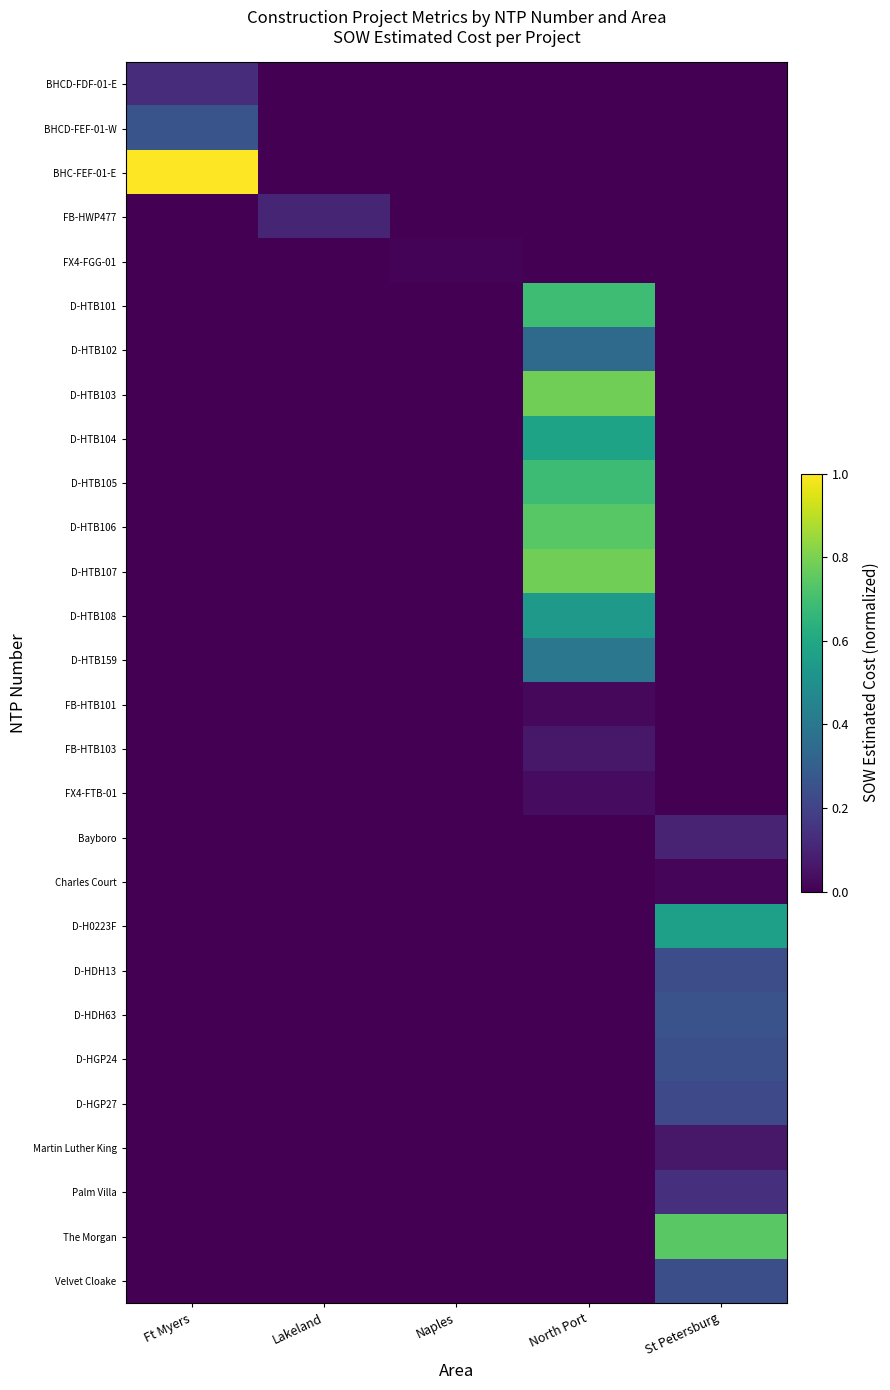

Reading left to right, extract all data points from this chart.

BHCD-FDF-01-E: Ft Myers=0.1	Lakeland=0.0	Naples=0.0	North Port=0.0	St Petersburg=0.0
BHCD-FEF-01-W: Ft Myers=0.3	Lakeland=0.0	Naples=0.0	North Port=0.0	St Petersburg=0.0
BHC-FEF-01-E: Ft Myers=1.0	Lakeland=0.0	Naples=0.0	North Port=0.0	St Petersburg=0.0
FB-HWP477: Ft Myers=0.0	Lakeland=0.1	Naples=0.0	North Port=0.0	St Petersburg=0.0
FX4-FGG-01: Ft Myers=0.0	Lakeland=0.0	Naples=0.0	North Port=0.0	St Petersburg=0.0
D-HTB101: Ft Myers=0.0	Lakeland=0.0	Naples=0.0	North Port=0.7	St Petersburg=0.0
D-HTB102: Ft Myers=0.0	Lakeland=0.0	Naples=0.0	North Port=0.3	St Petersburg=0.0
D-HTB103: Ft Myers=0.0	Lakeland=0.0	Naples=0.0	North Port=0.8	St Petersburg=0.0
D-HTB104: Ft Myers=0.0	Lakeland=0.0	Naples=0.0	North Port=0.6	St Petersburg=0.0
D-HTB105: Ft Myers=0.0	Lakeland=0.0	Naples=0.0	North Port=0.7	St Petersburg=0.0
D-HTB106: Ft Myers=0.0	Lakeland=0.0	Naples=0.0	North Port=0.7	St Petersburg=0.0
D-HTB107: Ft Myers=0.0	Lakeland=0.0	Naples=0.0	North Port=0.8	St Petersburg=0.0
D-HTB108: Ft Myers=0.0	Lakeland=0.0	Naples=0.0	North Port=0.5	St Petersburg=0.0
D-HTB159: Ft Myers=0.0	Lakeland=0.0	Naples=0.0	North Port=0.4	St Petersburg=0.0
FB-HTB101: Ft Myers=0.0	Lakeland=0.0	Naples=0.0	North Port=0.0	St Petersburg=0.0
FB-HTB103: Ft Myers=0.0	Lakeland=0.0	Naples=0.0	North Port=0.1	St Petersburg=0.0
FX4-FTB-01: Ft Myers=0.0	Lakeland=0.0	Naples=0.0	North Port=0.0	St Petersburg=0.0
Bayboro: Ft Myers=0.0	Lakeland=0.0	Naples=0.0	North Port=0.0	St Petersburg=0.1
Charles Court: Ft Myers=0.0	Lakeland=0.0	Naples=0.0	North Port=0.0	St Petersburg=0.0
D-H0223F: Ft Myers=0.0	Lakeland=0.0	Naples=0.0	North Port=0.0	St Petersburg=0.6
D-HDH13: Ft Myers=0.0	Lakeland=0.0	Naples=0.0	North Port=0.0	St Petersburg=0.2
D-HDH63: Ft Myers=0.0	Lakeland=0.0	Naples=0.0	North Port=0.0	St Petersburg=0.3
D-HGP24: Ft Myers=0.0	Lakeland=0.0	Naples=0.0	North Port=0.0	St Petersburg=0.2
D-HGP27: Ft Myers=0.0	Lakeland=0.0	Naples=0.0	North Port=0.0	St Petersburg=0.2
Martin Luther King: Ft Myers=0.0	Lakeland=0.0	Naples=0.0	North Port=0.0	St Petersburg=0.1
Palm Villa: Ft Myers=0.0	Lakeland=0.0	Naples=0.0	North Port=0.0	St Petersburg=0.1
The Morgan: Ft Myers=0.0	Lakeland=0.0	Naples=0.0	North Port=0.0	St Petersburg=0.7
Velvet Cloake: Ft Myers=0.0	Lakeland=0.0	Naples=0.0	North Port=0.0	St Petersburg=0.2